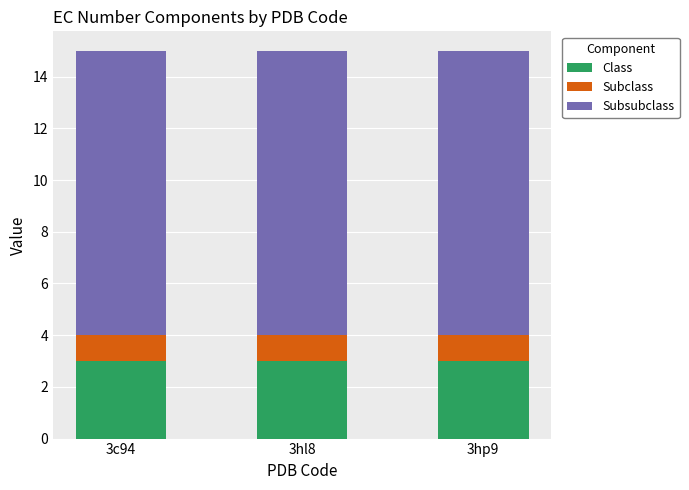

True or false: Class has a value of 1 at 3hl8.

False